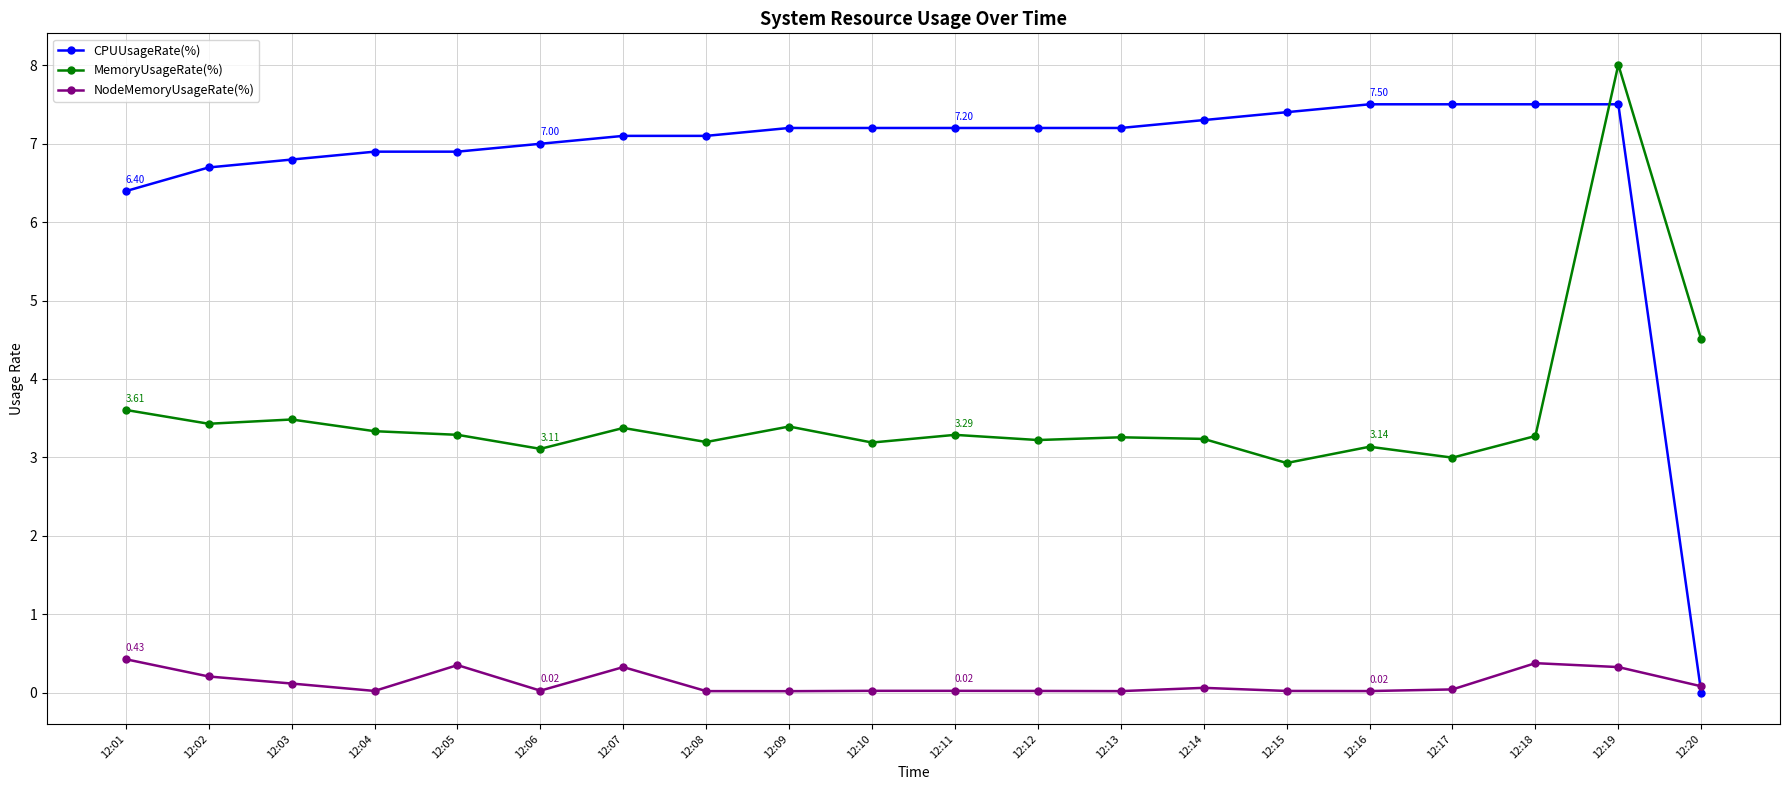

What is the approximate value of CPUUsageRate(%) at 12:14?

7.3